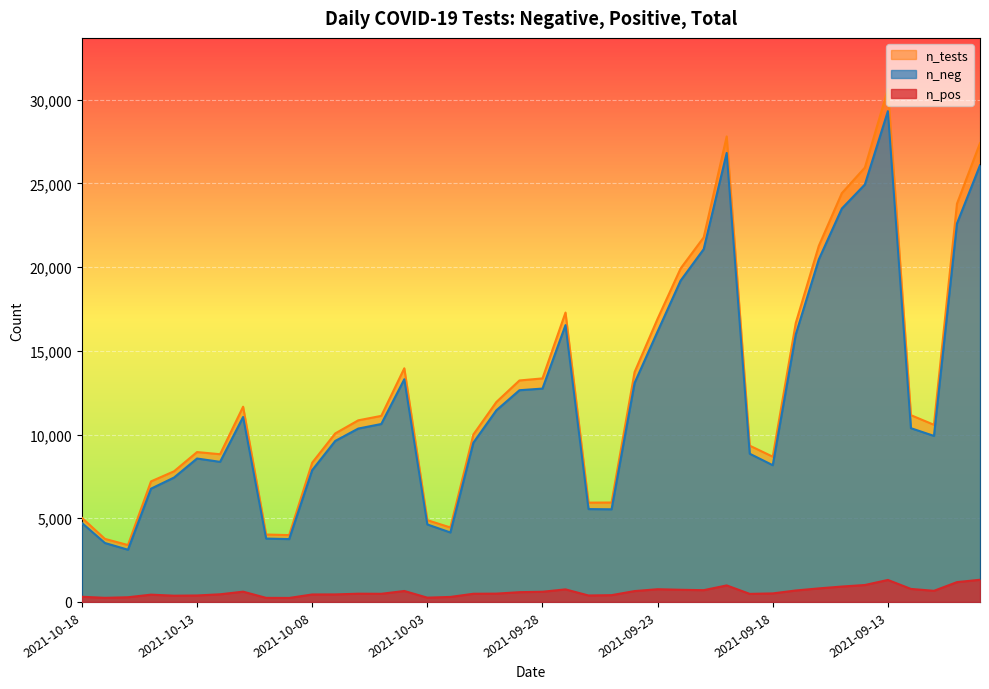

What is the greatest value displayed?

30627